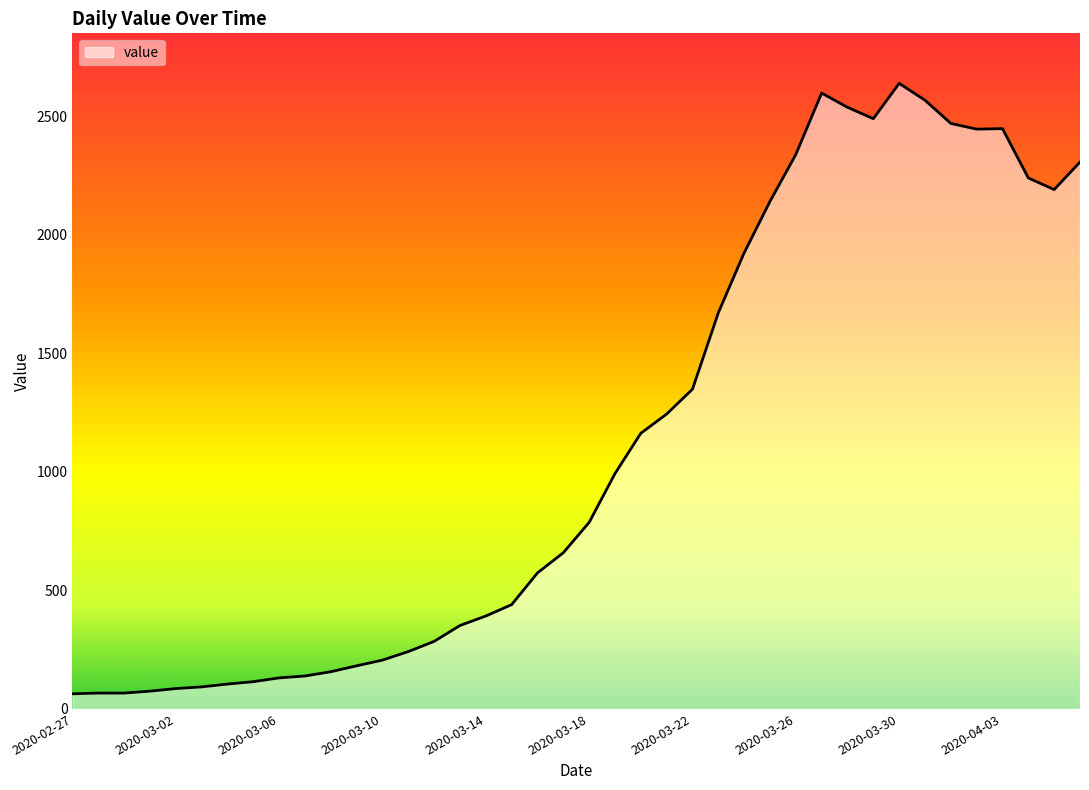

What is the minimum value shown in the chart?

64